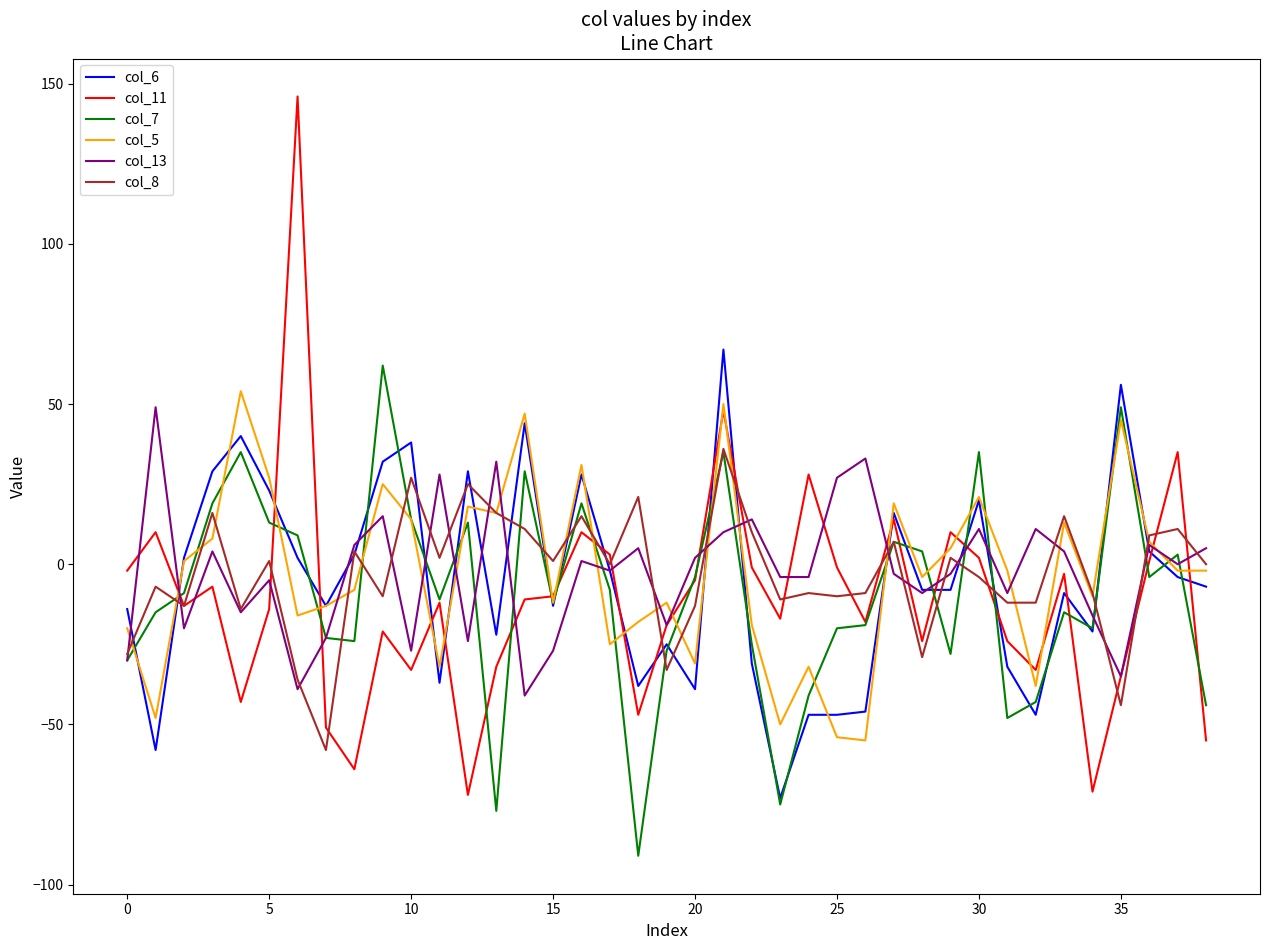

Which series has the widest spread of values?

col_11